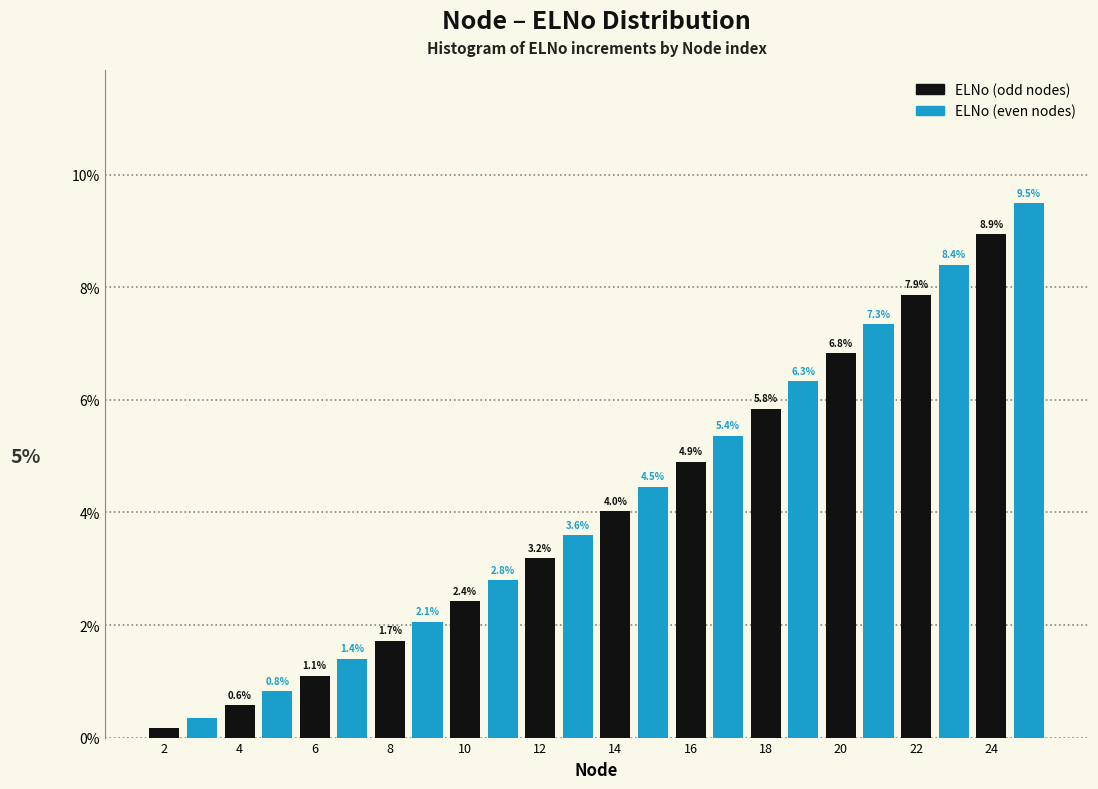

List the labels in order of ELNo (even nodes) value, largest first.

24, 22, 20, 18, 16, 14, 12, 10, 8, 6, 4, 2